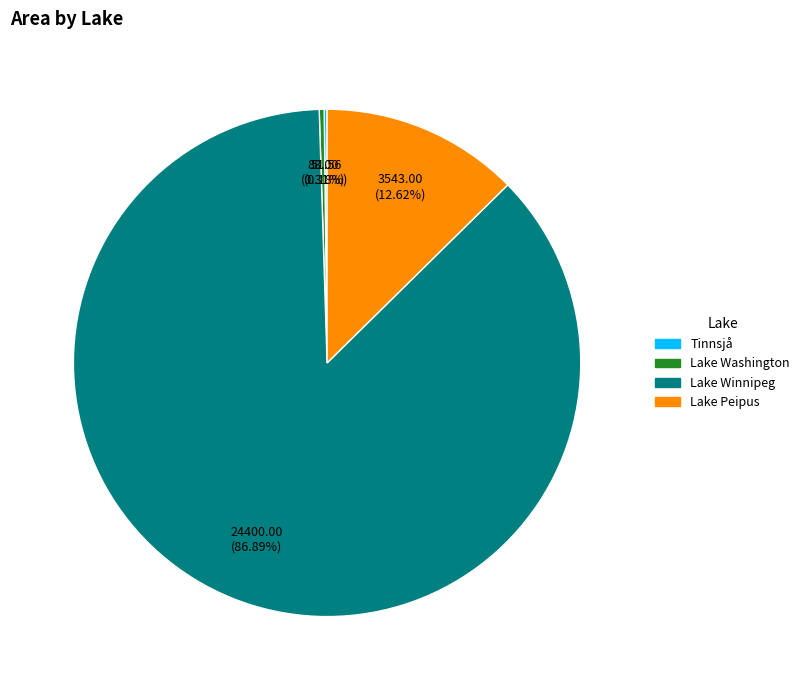

True or false: Lake Washington accounts for 0% of the total.

True